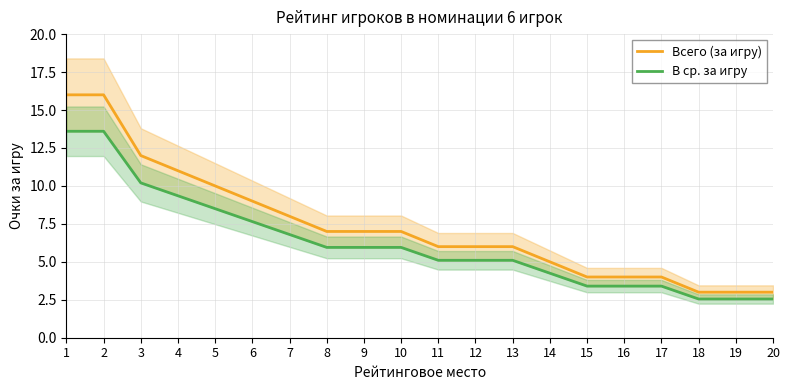

Rank the series at 17 from lowest to highest value.

В ср. за игру, Всего (за игру)